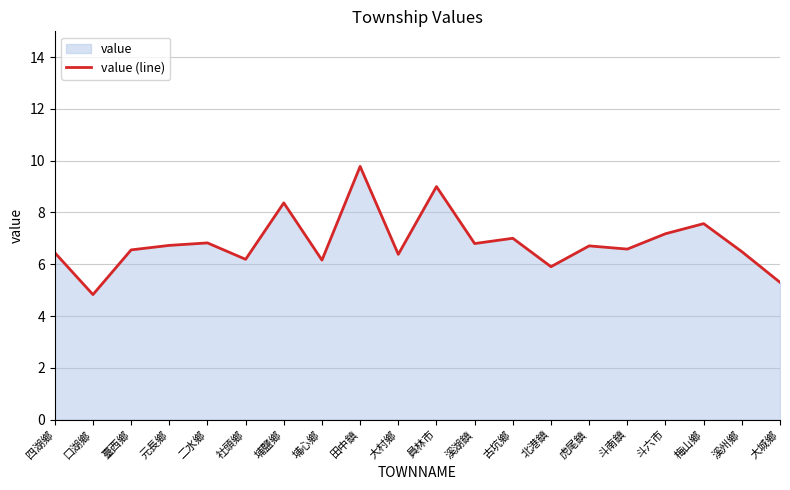

At which category does the chart reach its minimum across all series?

口湖鄉